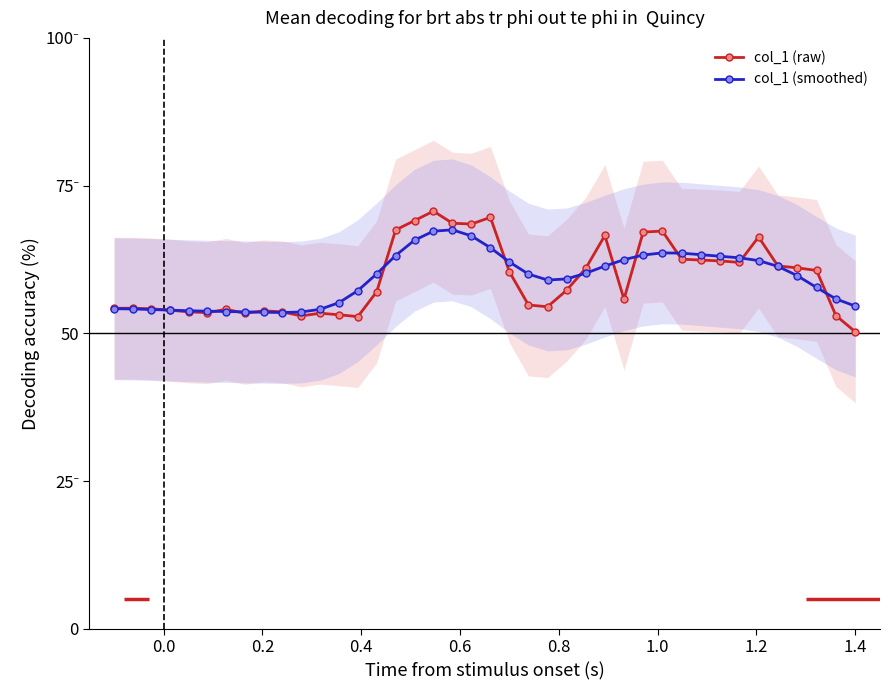

The col_1 (smoothed) series shows 26.7 at 35. True or false?

False